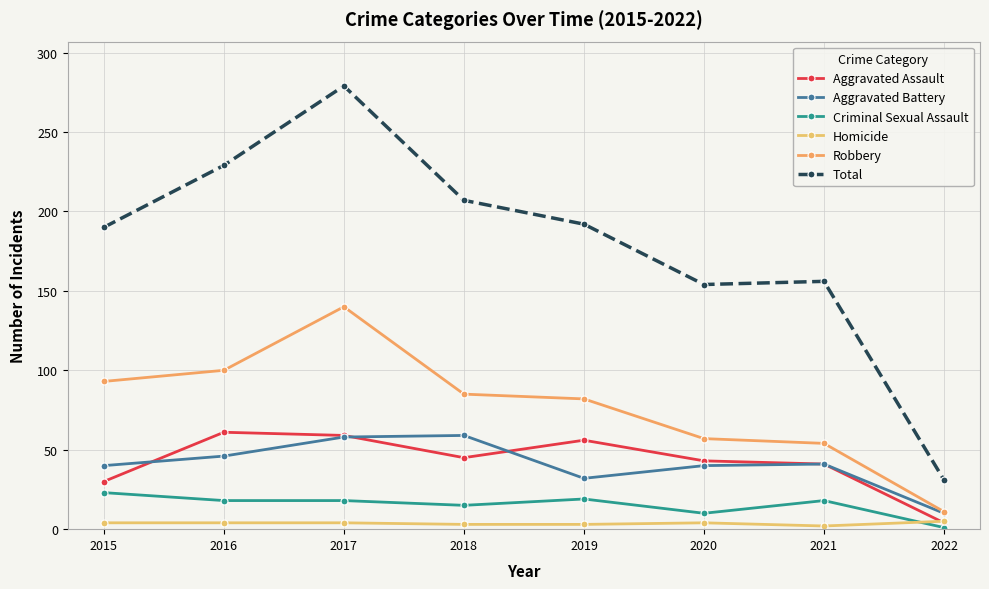

List the labels in order of Homicide value, smallest first.

2021, 2018, 2019, 2015, 2016, 2017, 2020, 2022